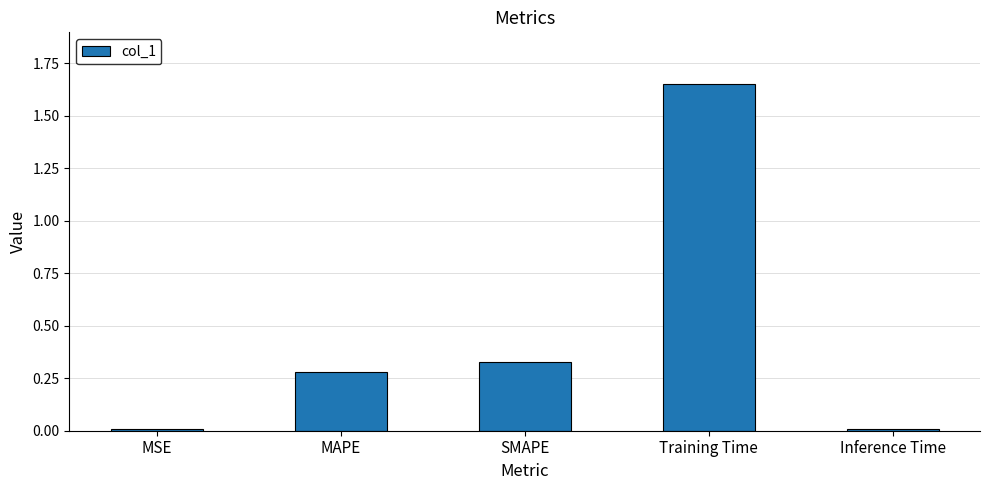

Between Training Time and SMAPE, which is larger?

Training Time